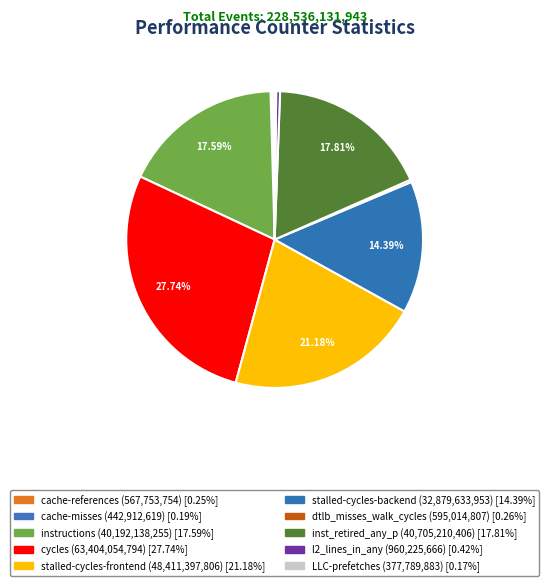

Is it true that cache-references is 0% of the pie?

True